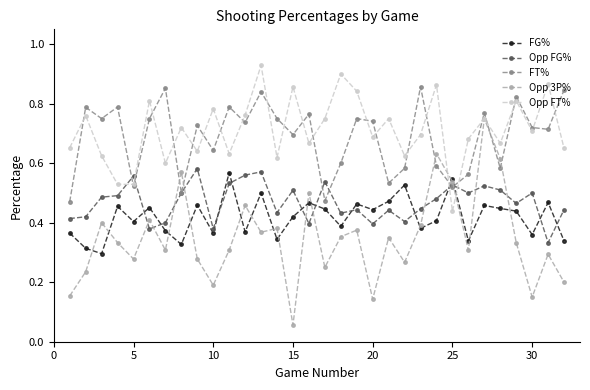

Count the FT% values in the range 0 to 1.

32